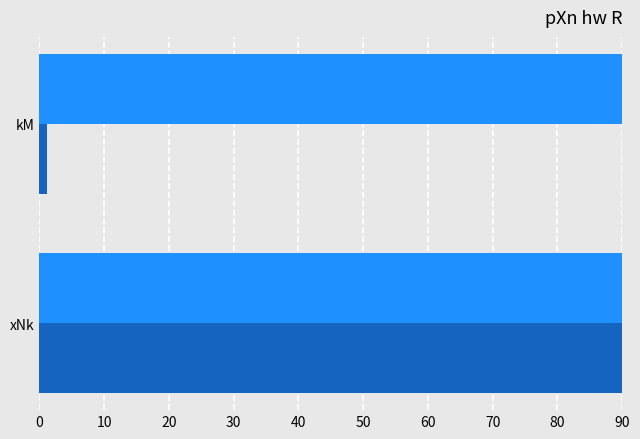

What is the value of the col_0 bar at the 1st from the left?

148.8